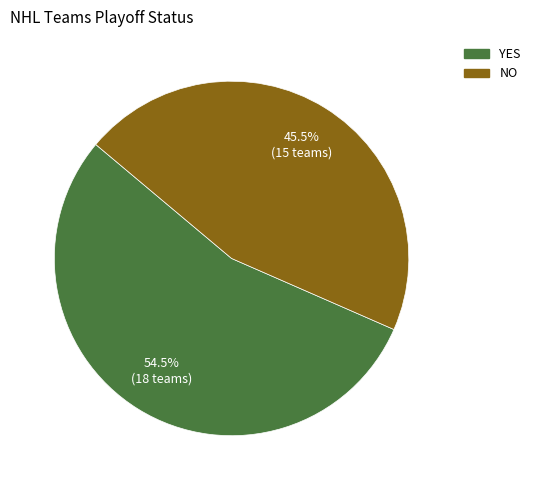

Does any single category account for the majority?

Yes